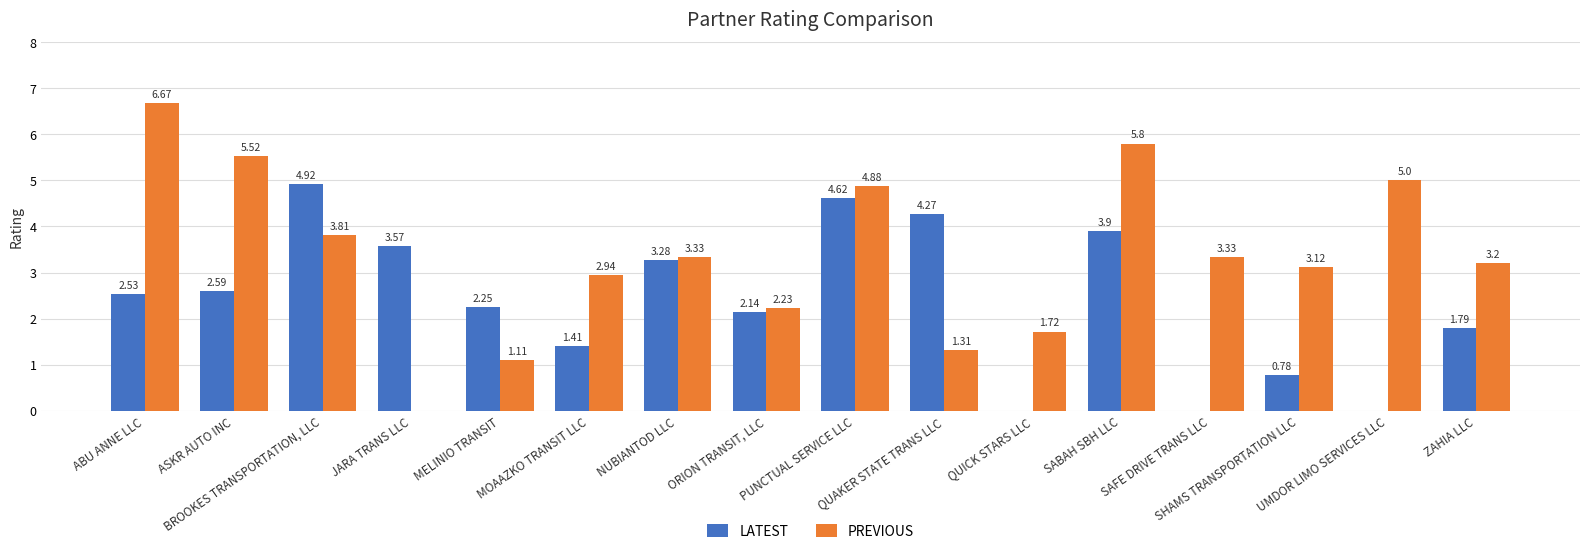

Which series has the largest total across all categories?

PREVIOUS